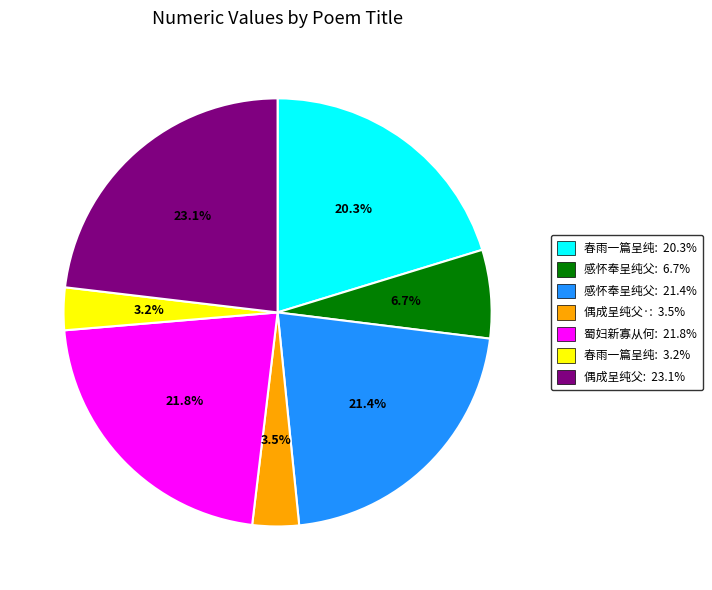

To the nearest percent, what is the difference between the largest and smallest slice percentages?

20%